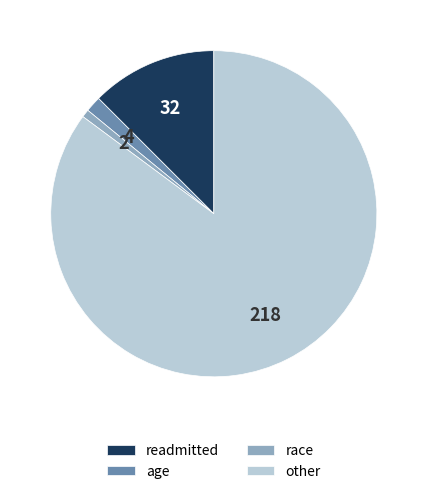

What is the largest slice in the pie chart?

other